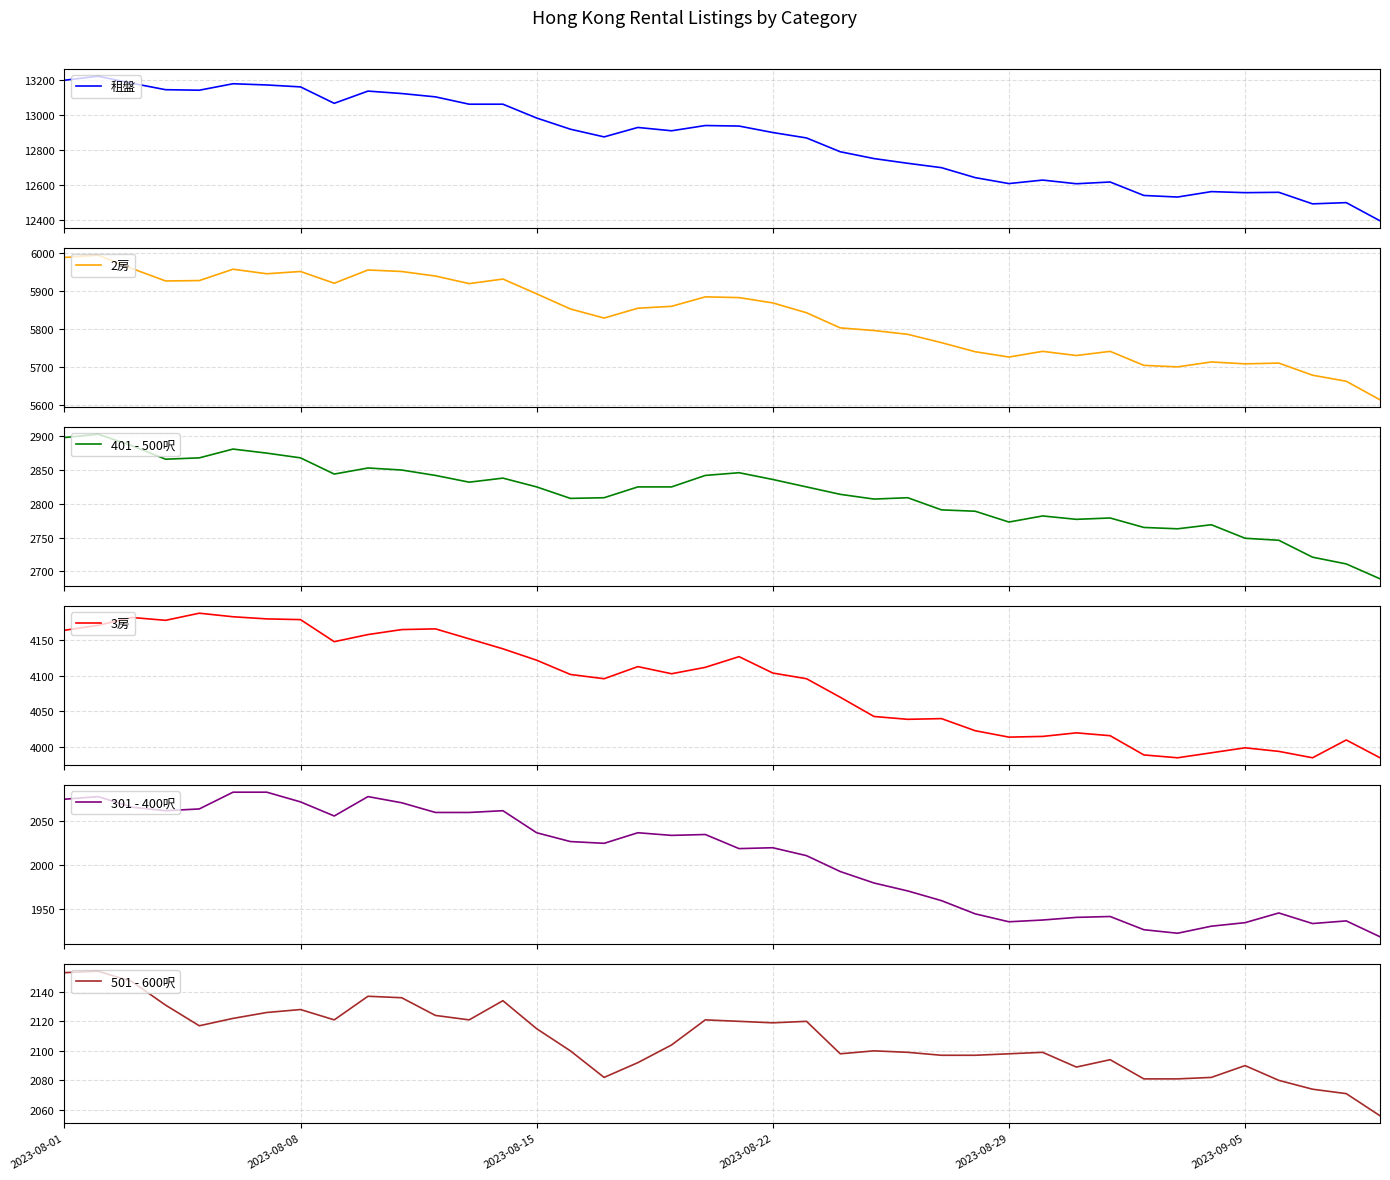

Is it true that 2房 equals 3188 at 2023-08-08?

False